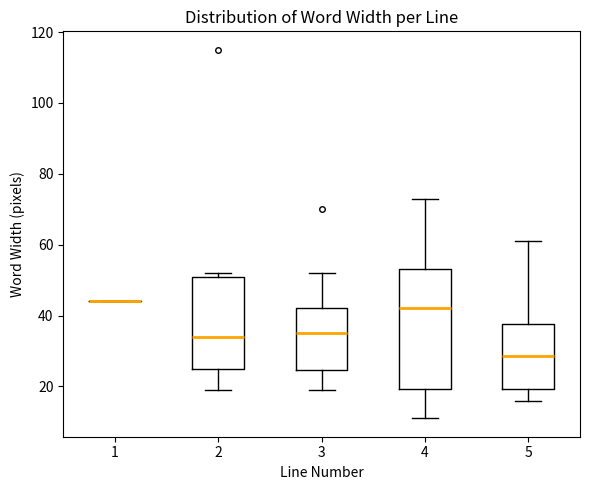

Reading left to right, read every box against the y-axis: the position of its median line, the range the box covers, and the ends of its whiskers. The values are not printed on the chart, so give them approximately, as read against the axis.

1: box collapsed to a line at 44, whiskers 44 to 44
2: median 34, box 26 to 52, whiskers 20 to 52 (just above the box's upper edge)
3: median 36, box 24 to 42, whiskers 20 to 52
4: median 42, box 20 to 54, whiskers 12 to 74
5: median 28, box 20 to 38, whiskers 16 to 62